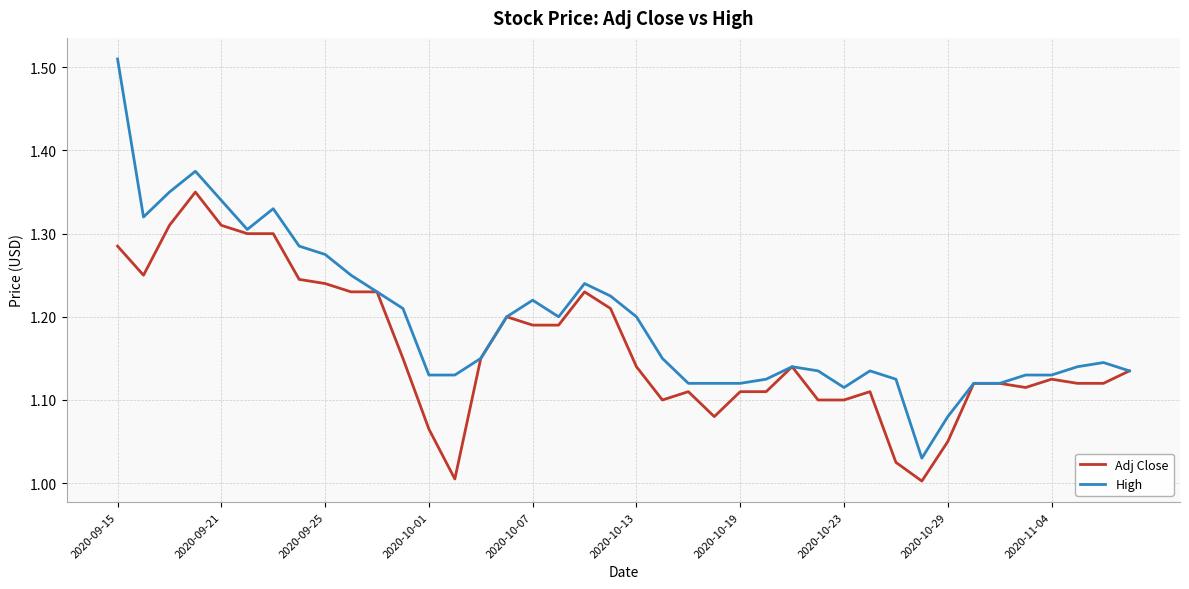

List the series in order of their overall mean, lowest first.

Adj Close, High